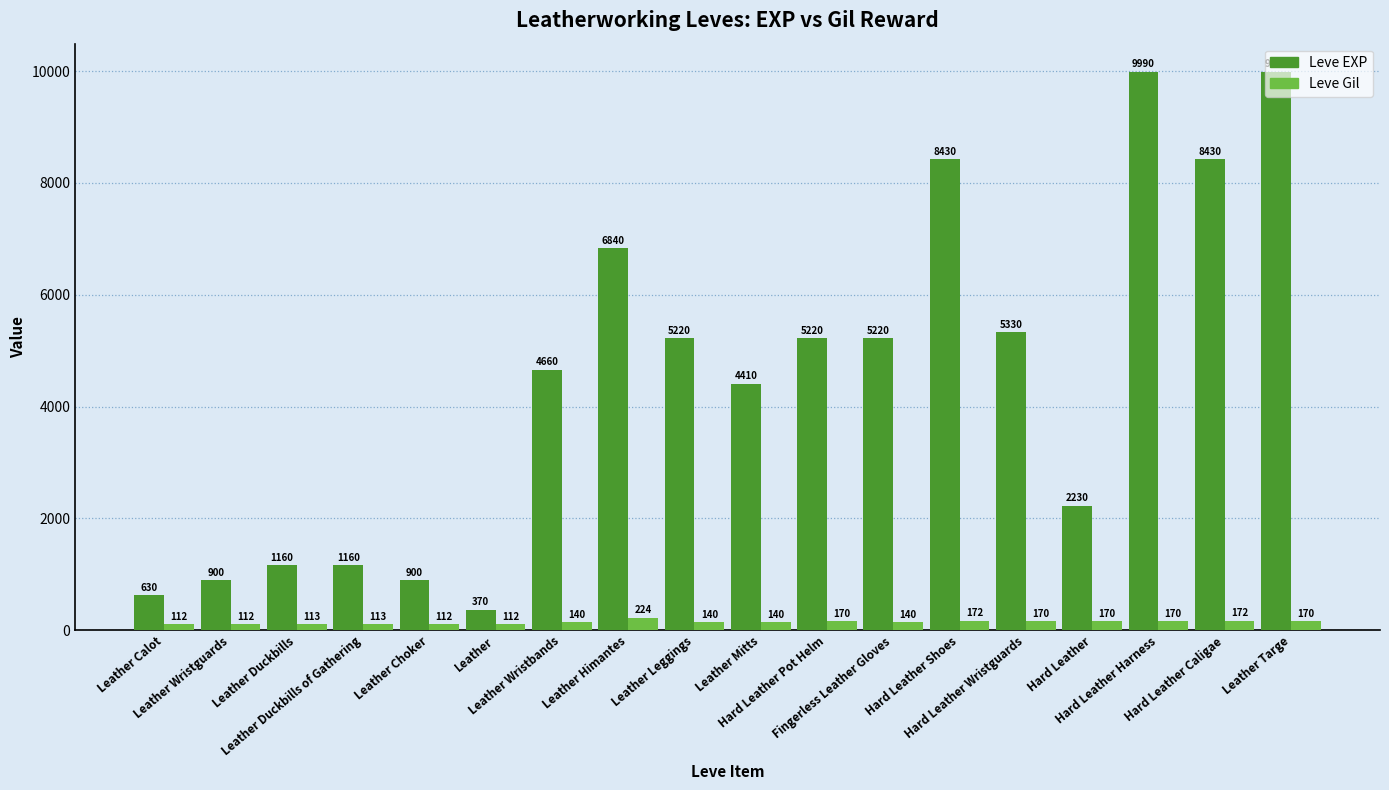

List the series in order of their overall mean, lowest first.

Leve Gil, Leve EXP